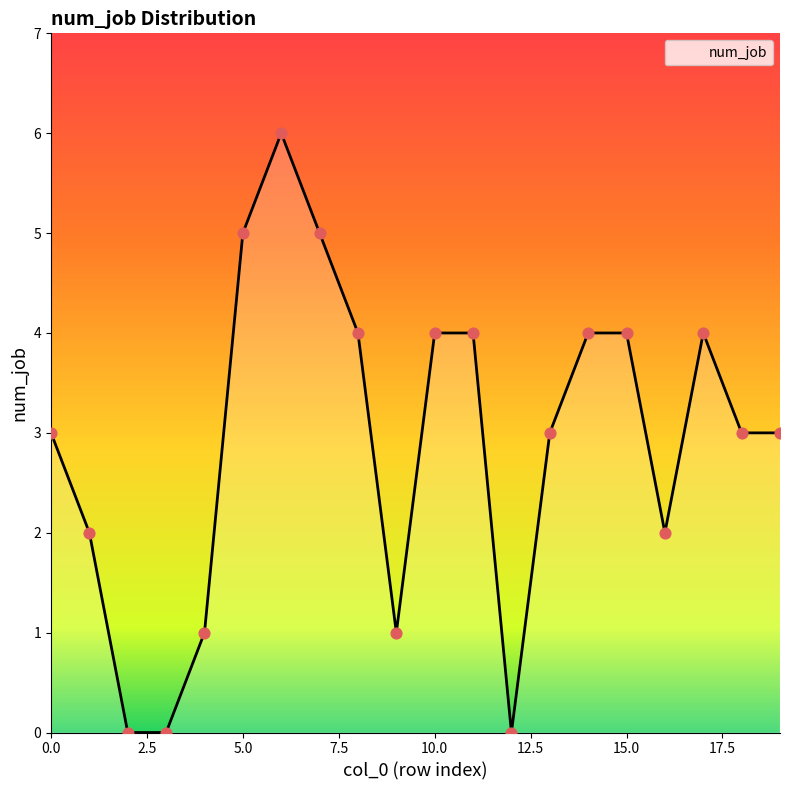

What is the difference between the maximum and minimum values?

6